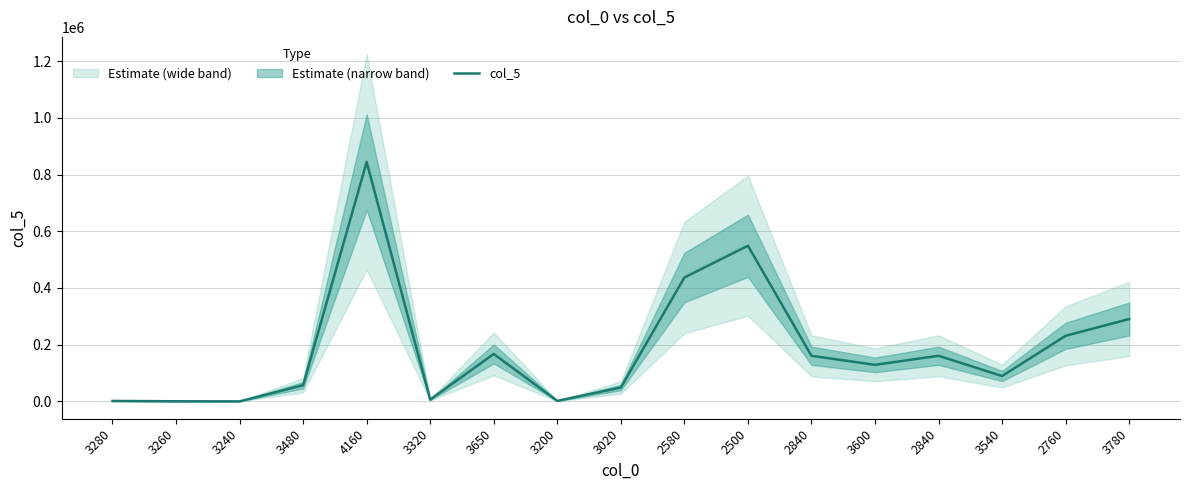

Rank the categories by value from highest to lowest.

4160, 2500, 2580, 3780, 2760, 3650, 2840, 2840, 3600, 3540, 3480, 3020, 3320, 3200, 3280, 3260, 3240